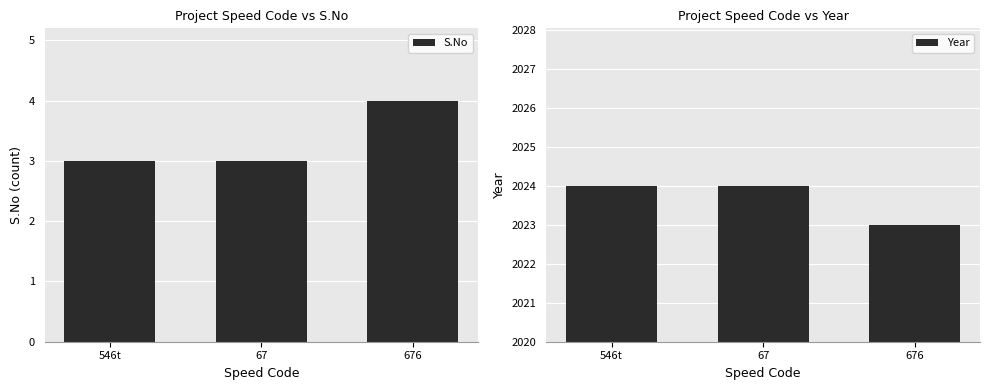

Is the value of S.No at 546t greater than the value of Year at 676?

No